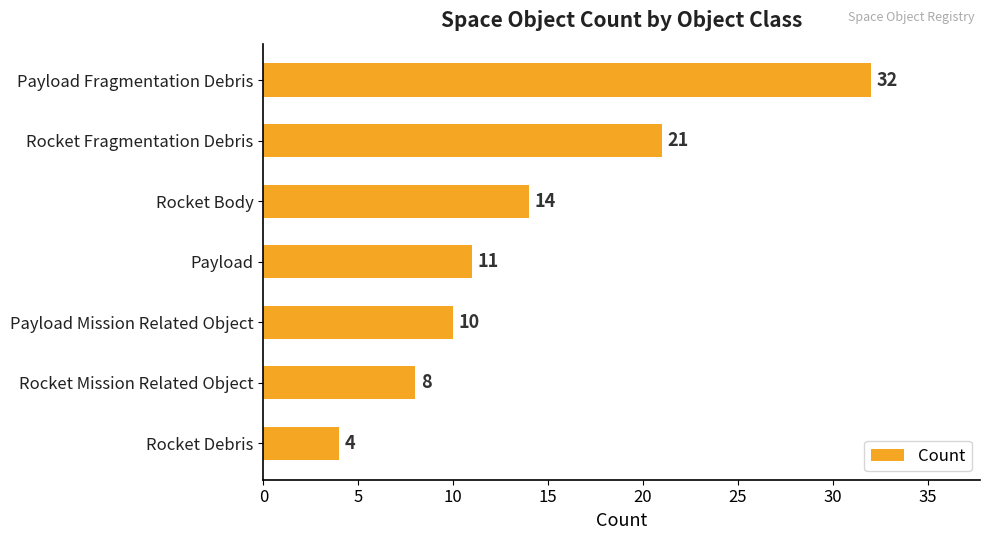

How many distinct data groups are displayed?

1